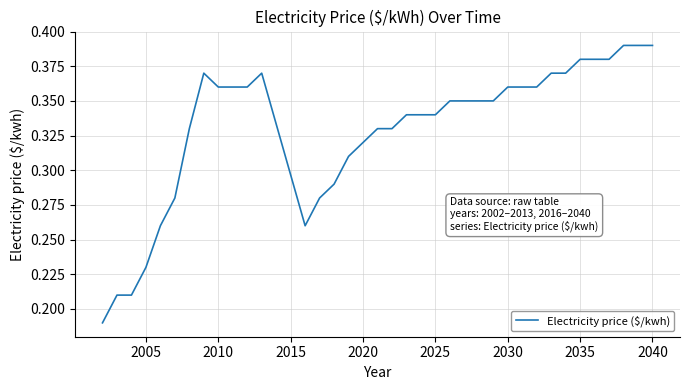

True or false: the data has more than 2 interior local peaks.

False